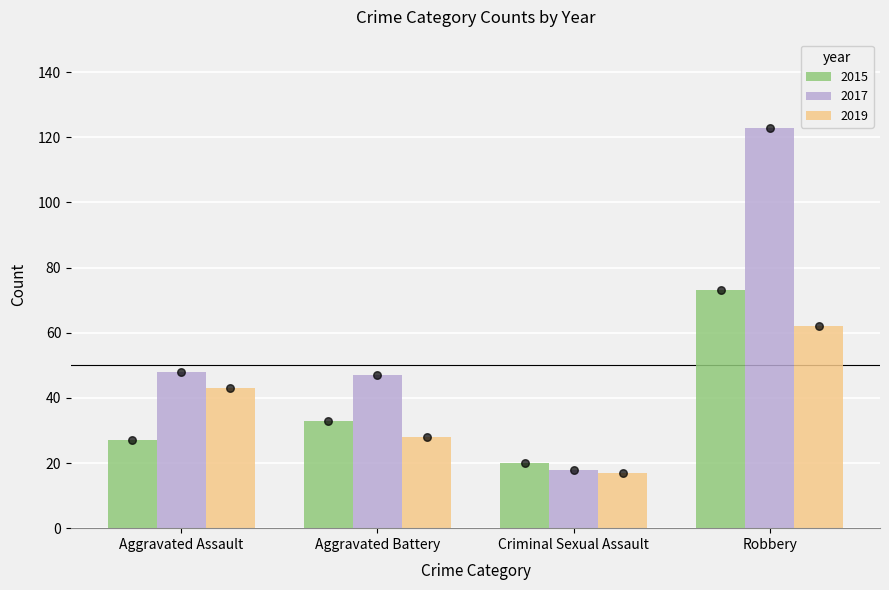

At how many categories does at least one series exceed 109?

1